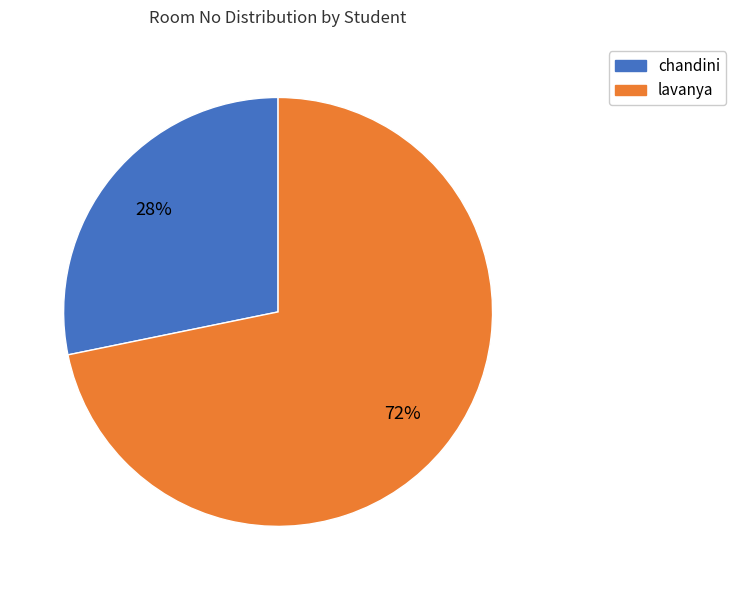

Combined, do chandini and lavanya account for over 50%?

Yes